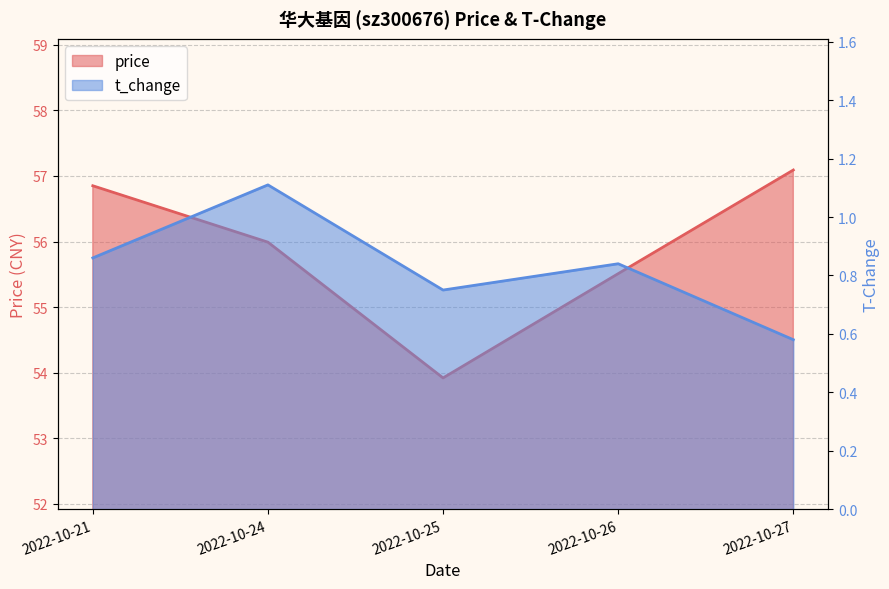

The value of t_change at 2022-10-27 is 0.6. True or false?

True